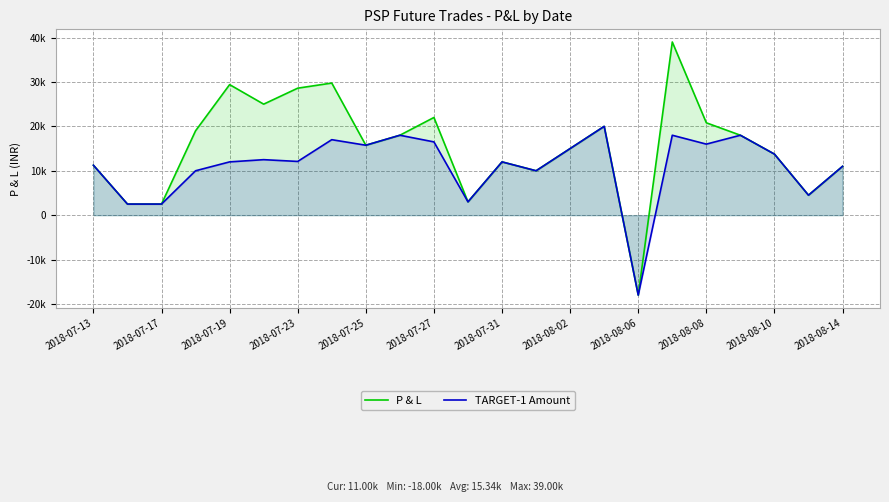

Reading left to right, what are all the values shown in this chart?

P & L: 11250	2500	2500	19000	29400	25000	28600	29750	15750	18000	22000	3000	12000	10000	15000	20000	-18000	39000	20800	18000	13750	4500	11000
TARGET-1 Amount: 11250	2500	2500	10000	12000	12500	12100	17000	15750	18000	16500	3000	12000	10000	15000	20000	-18000	18000	16000	18000	13750	4500	11000